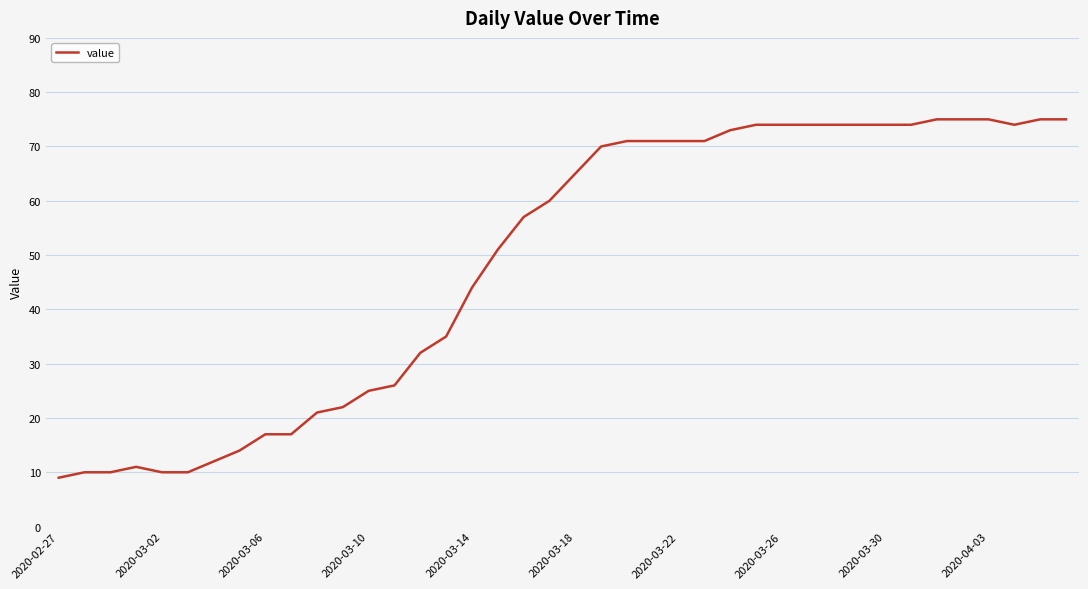

What is the minimum value shown in the chart?

9